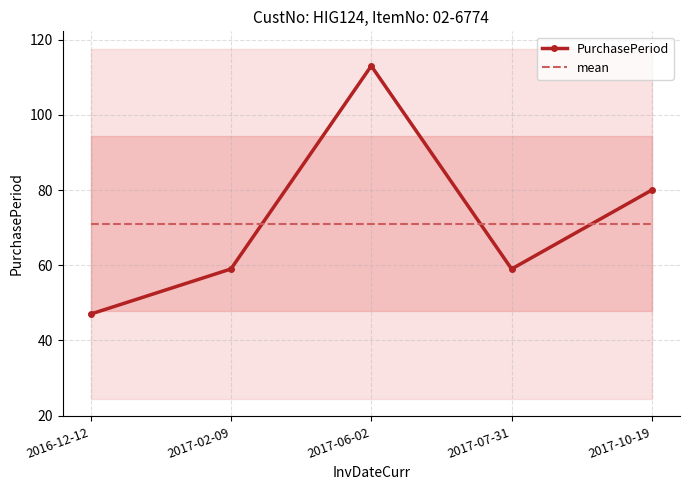

What is the value of the mean point at the 5th from the left?

71